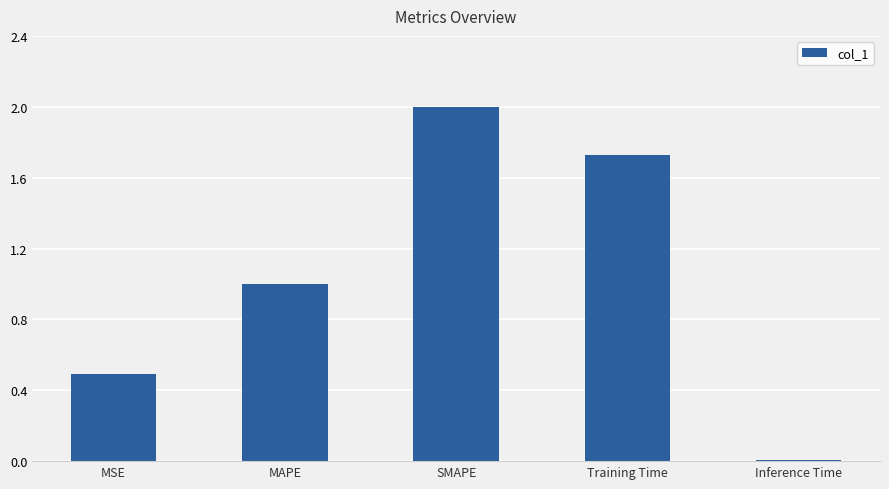

What is the average value?

1.0